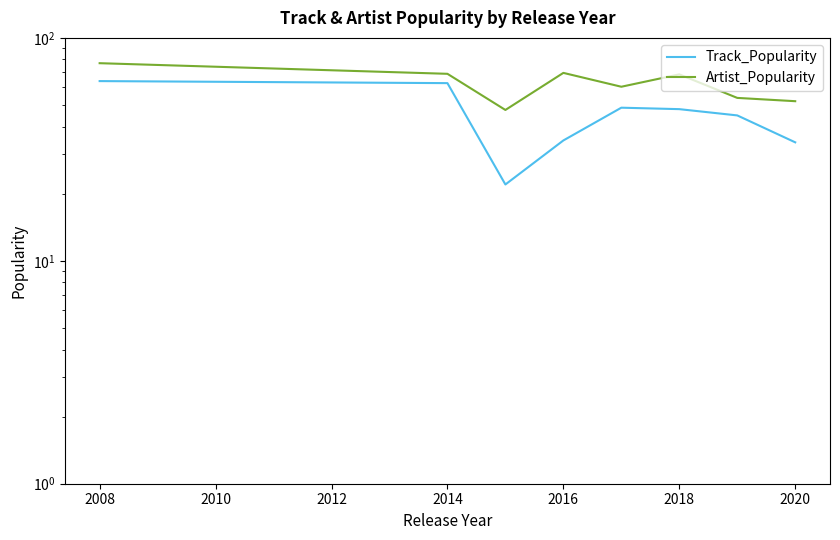

What is the difference between the second highest and second lowest values in the Track_Popularity series?

28.7